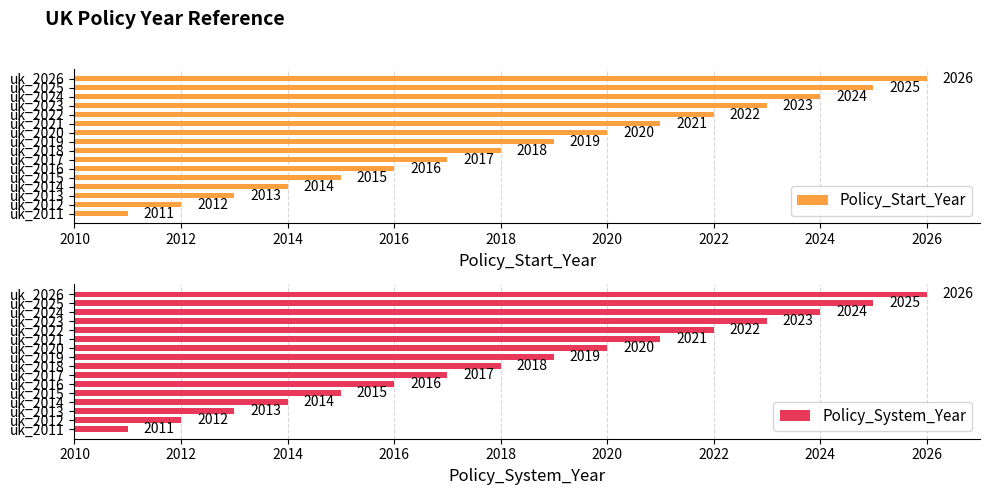

The value of Policy_System_Year at uk_2024 is 2024. True or false?

True